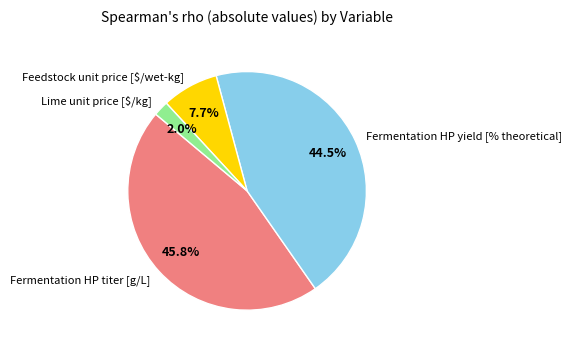

What is the largest slice in the pie chart?

Fermentation HP titer [g/L]